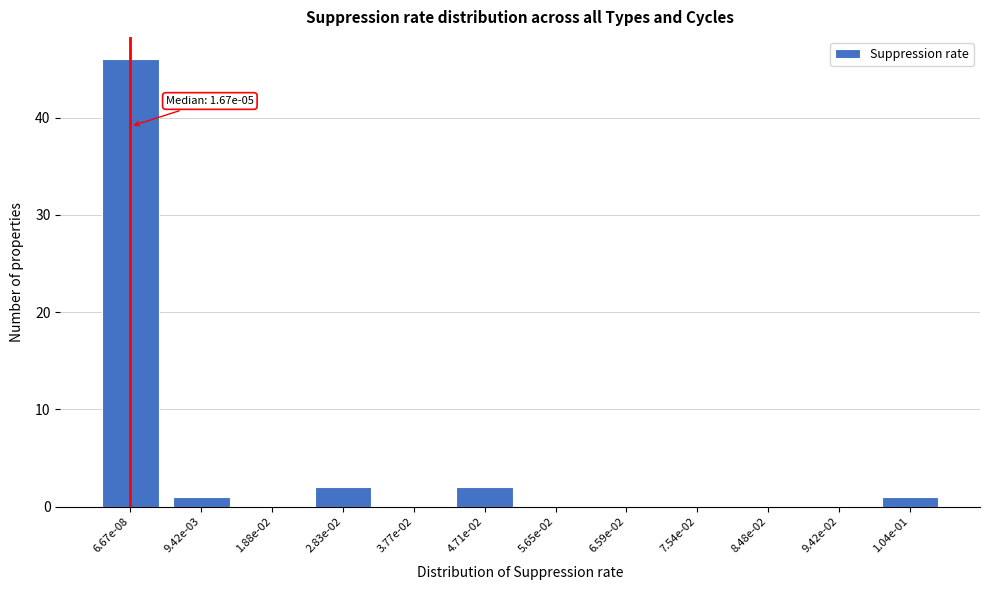

Reading right to left, transcribe all the data shown in this chart.

1.04e-01=1	9.42e-02=0	8.48e-02=0	7.54e-02=0	6.59e-02=0	5.65e-02=0	4.71e-02=2	3.77e-02=0	2.83e-02=2	1.88e-02=0	9.42e-03=1	6.67e-08=46